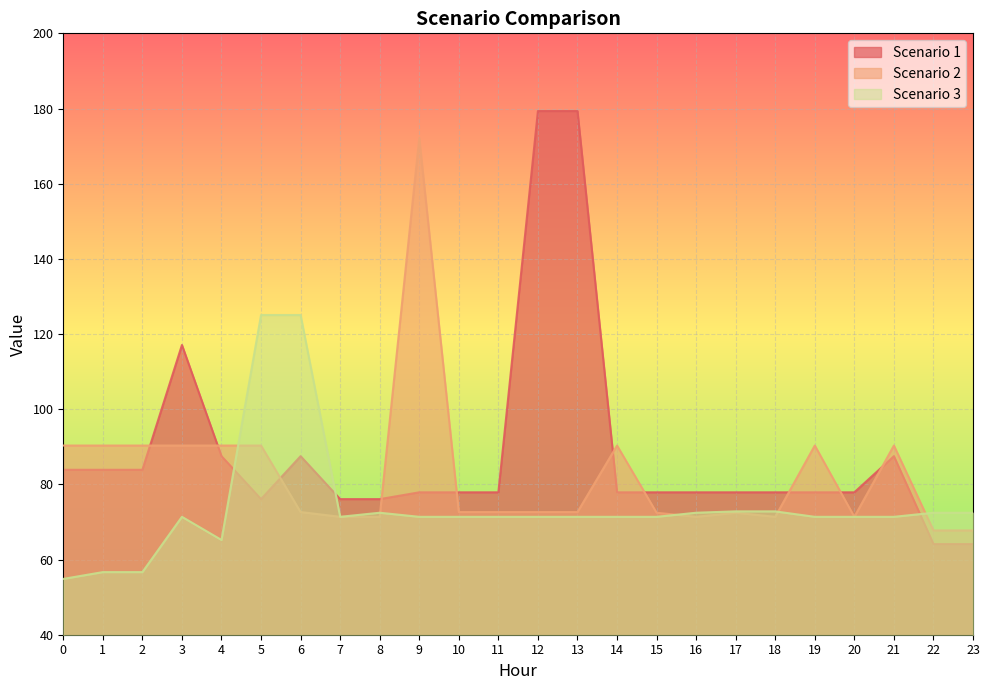

Count the number of categories in the chart.

24